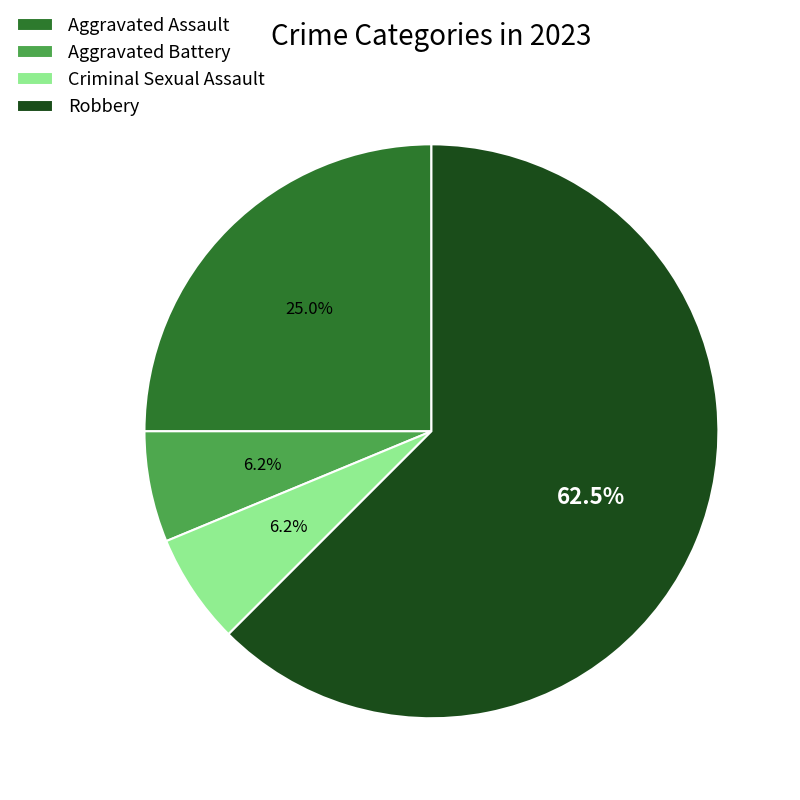

Combined, do Aggravated Assault and Aggravated Battery account for over 50%?

No